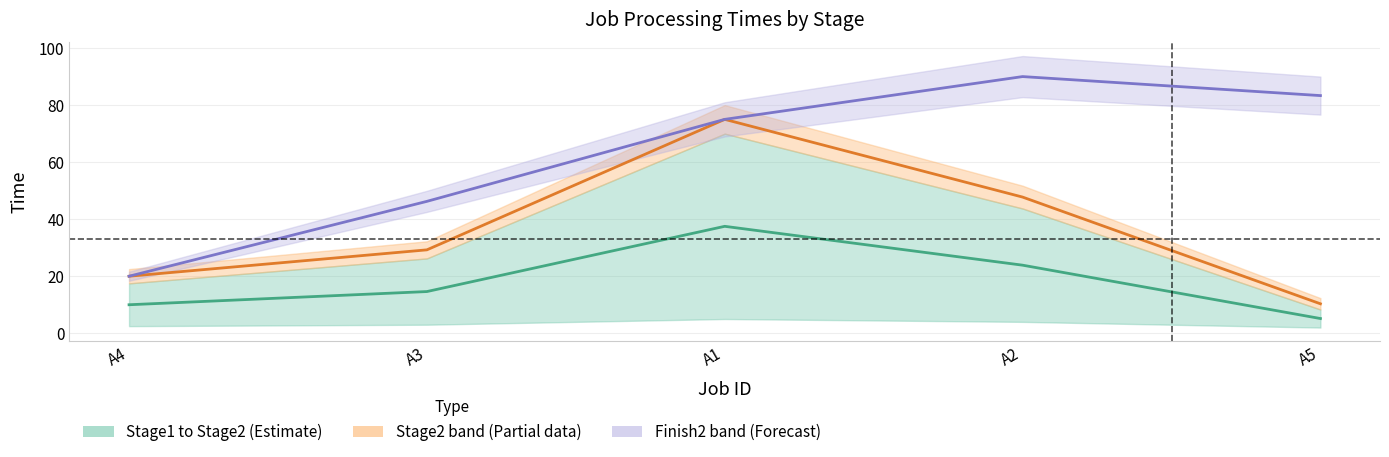

In Finish2, how many points are higher than both neighbors (excluding endpoints)?

1